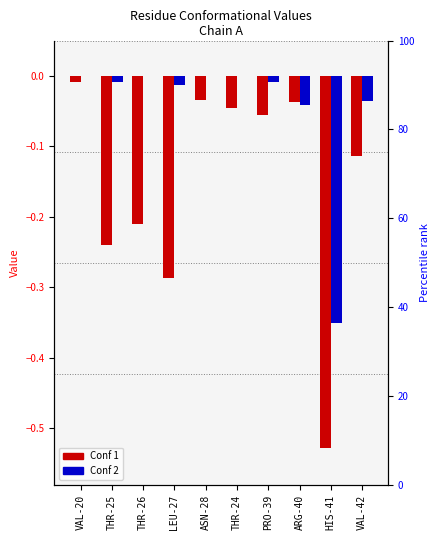

The value of Conf 2 at VAL-20 is 0.0. True or false?

True